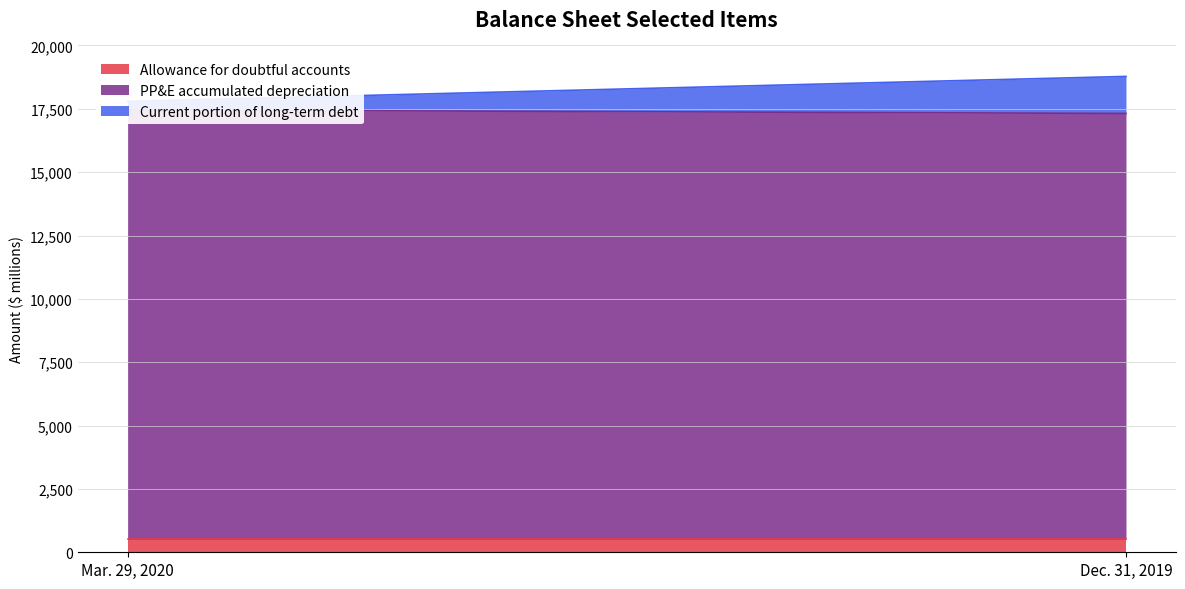

Which series has the largest total across all categories?

PP&E accumulated depreciation